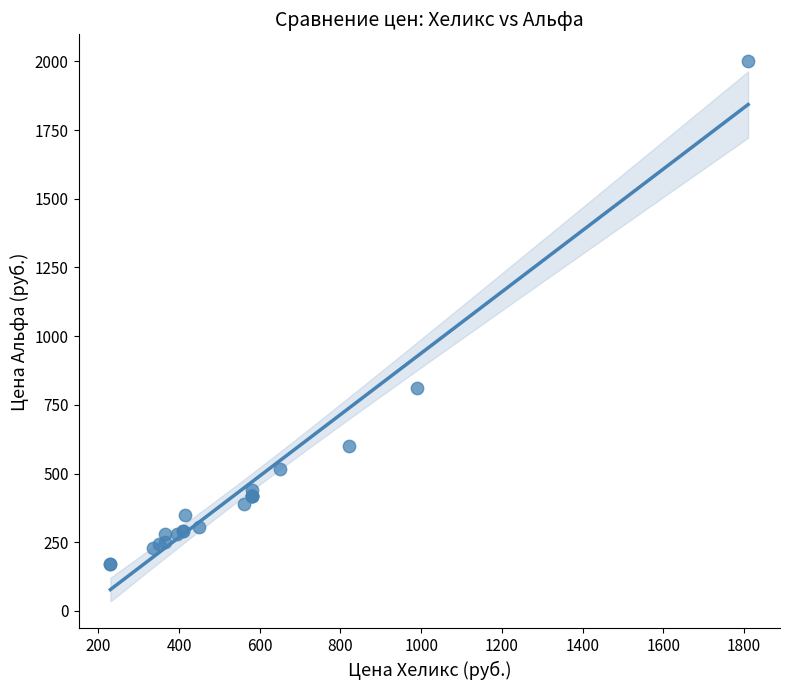

What Y value in the scatter plot is closest to 1085?

810